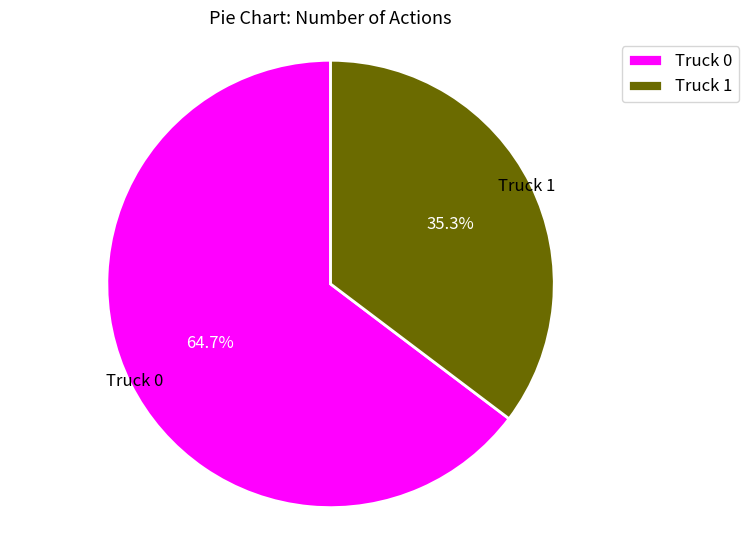

Which slice is the largest?

Truck 0